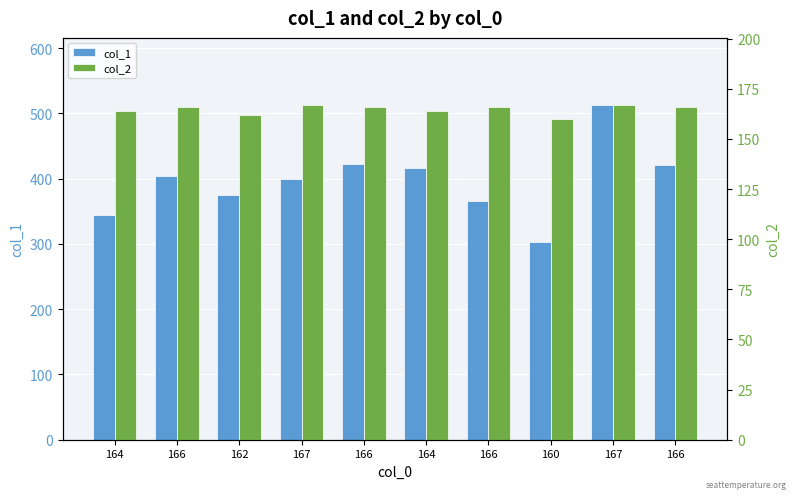

At which label does col_2 reach its peak?

167